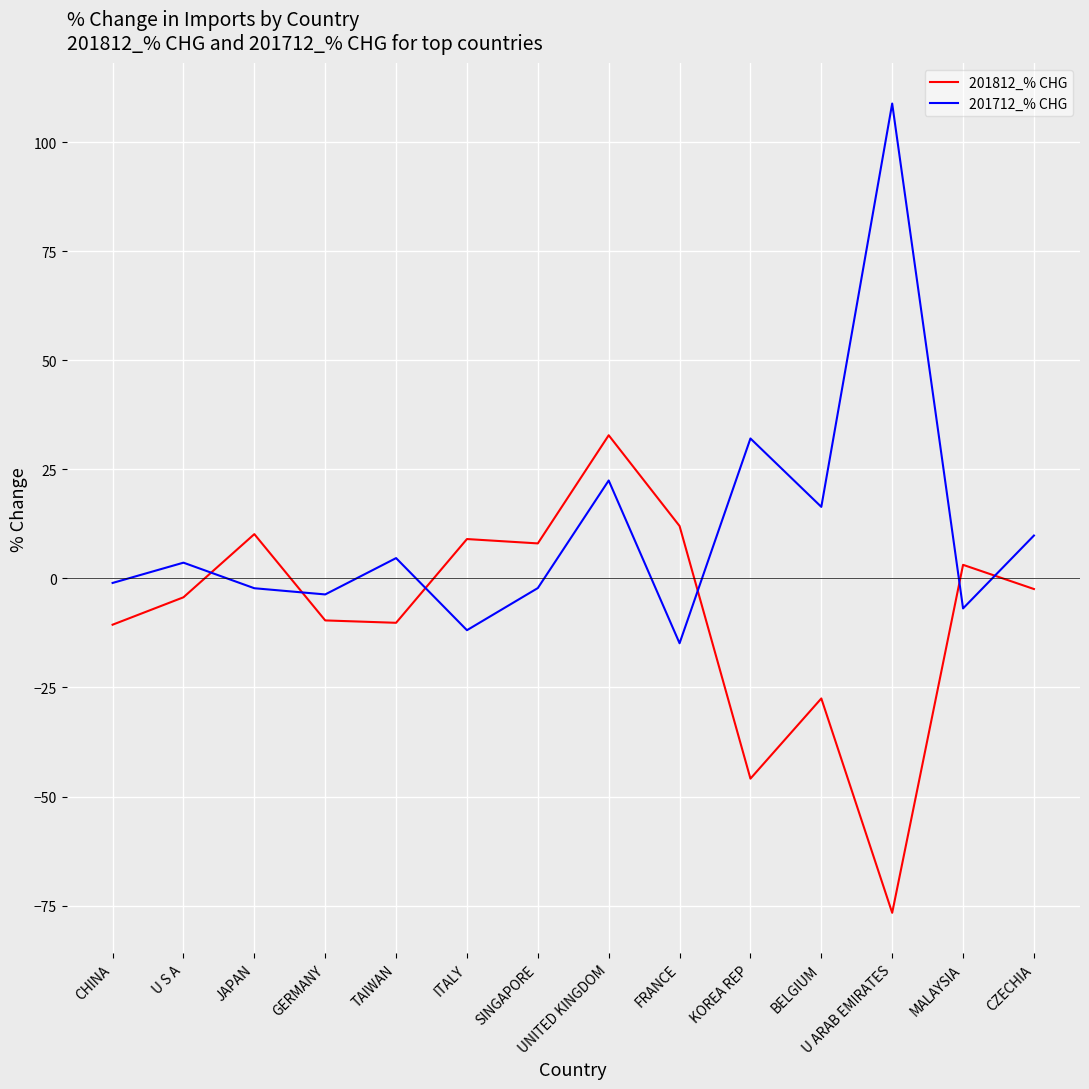

True or false: 201712_% CHG and 201812_% CHG cross at least once.

True